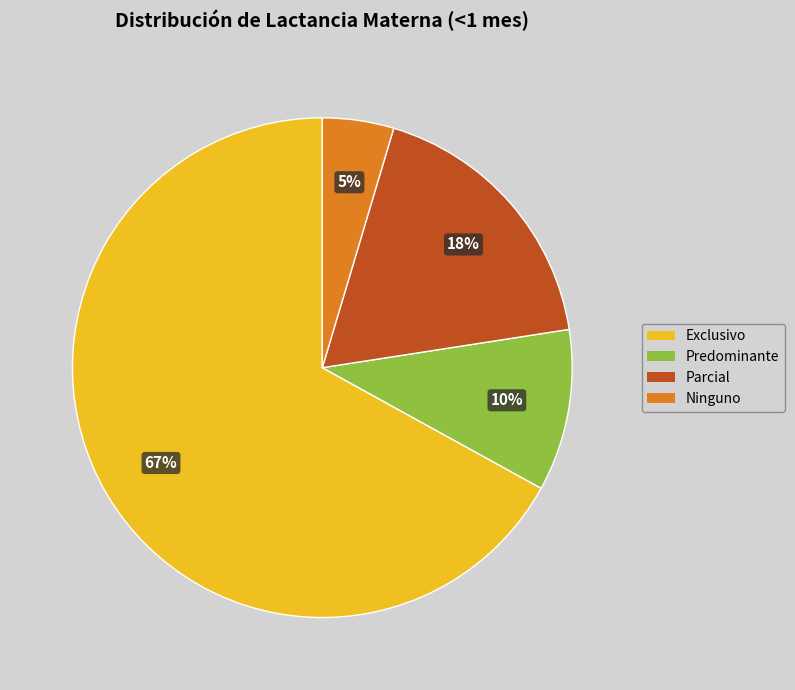

To the nearest percent, what is the combined percentage of Parcial and Predominante?

28%